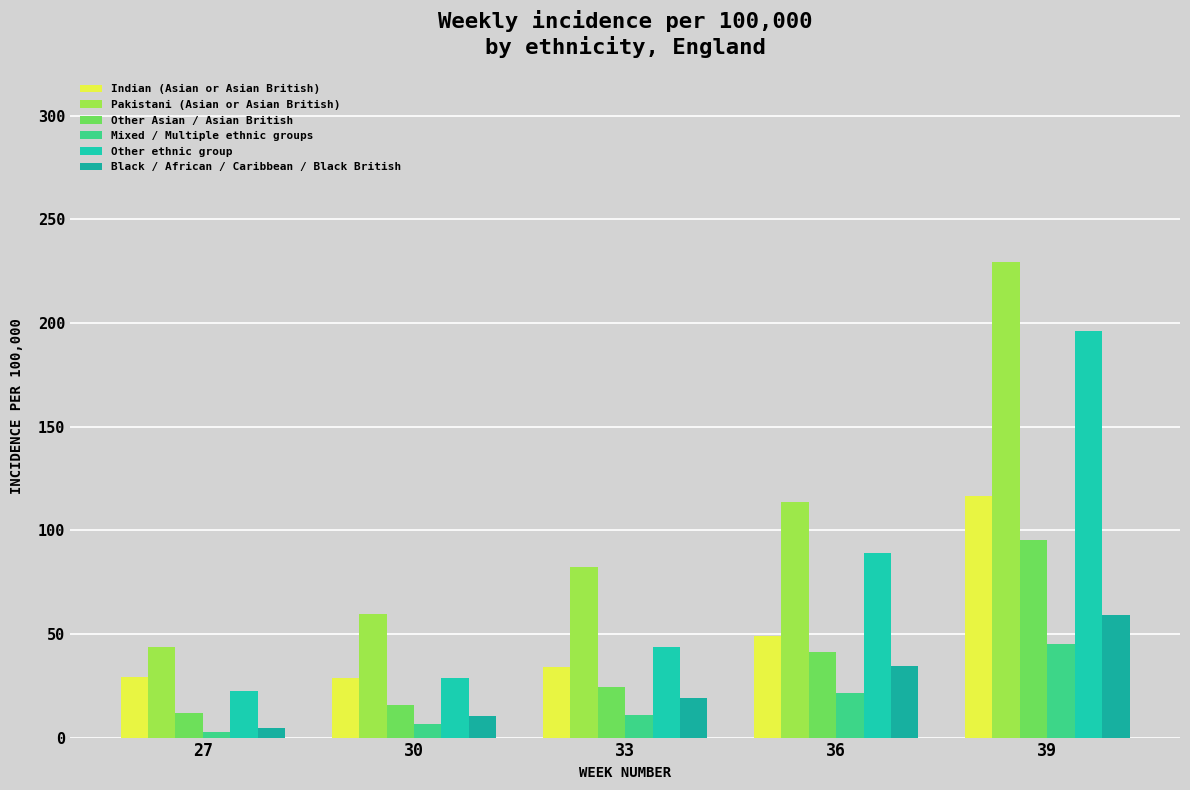

How many data points in Pakistani (Asian or Asian British) are above 82?

3